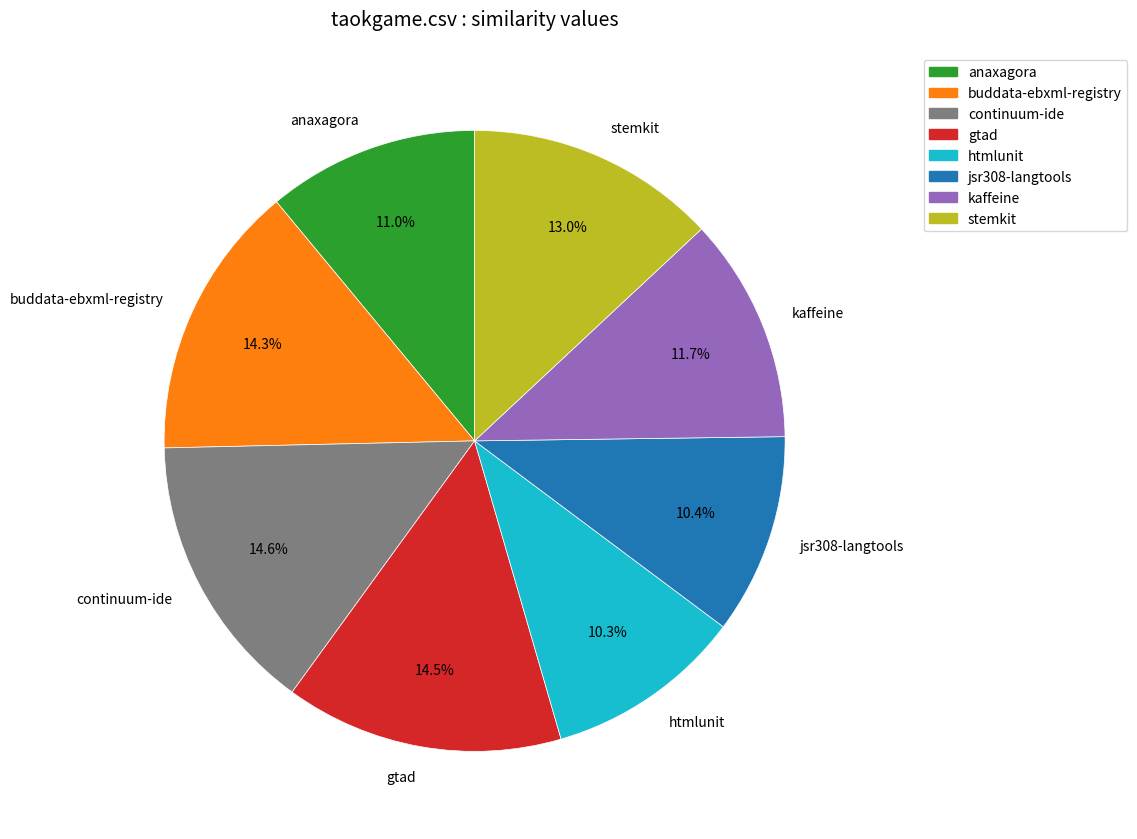

To the nearest percent, what is the average slice percentage?

12%